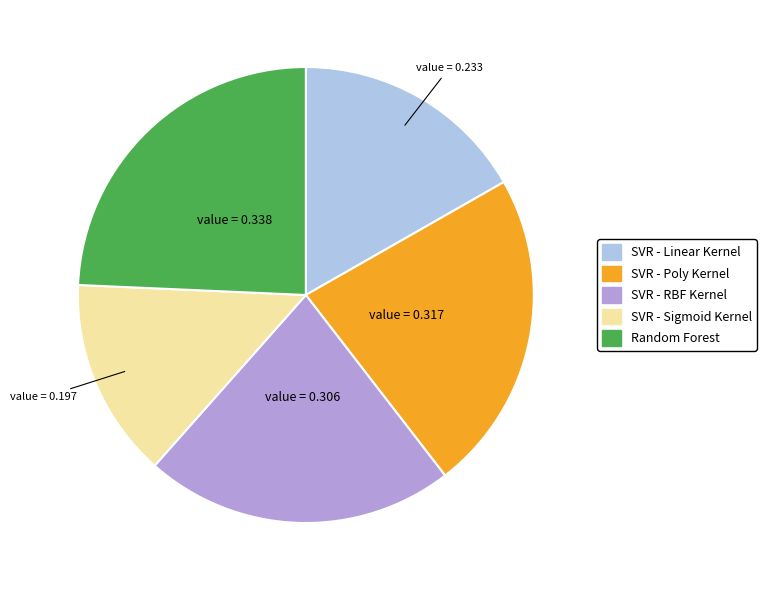

Between Random Forest and SVR - Sigmoid Kernel, which is larger?

Random Forest